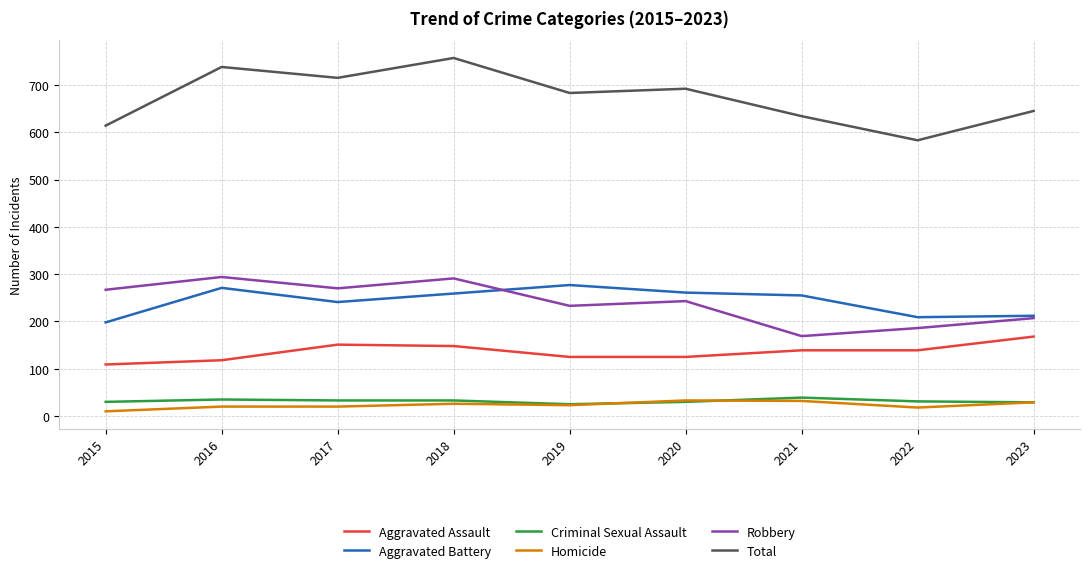

What are all the series names shown in the legend?

Aggravated Assault, Aggravated Battery, Criminal Sexual Assault, Homicide, Robbery, Total